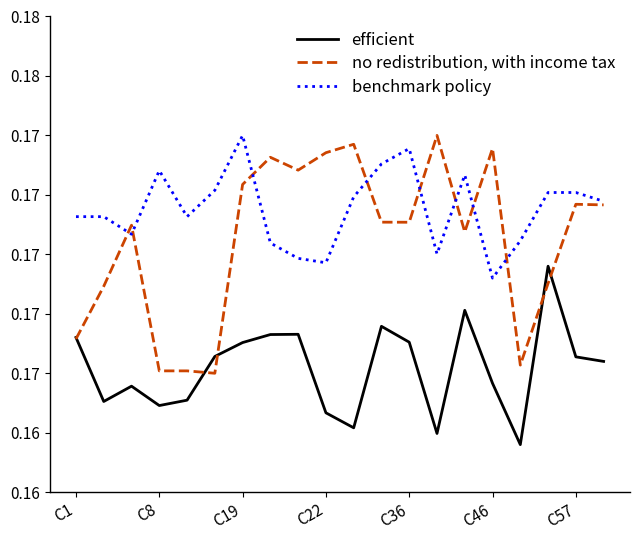

What are all the series names shown in the legend?

efficient, no redistribution, with income tax, benchmark policy